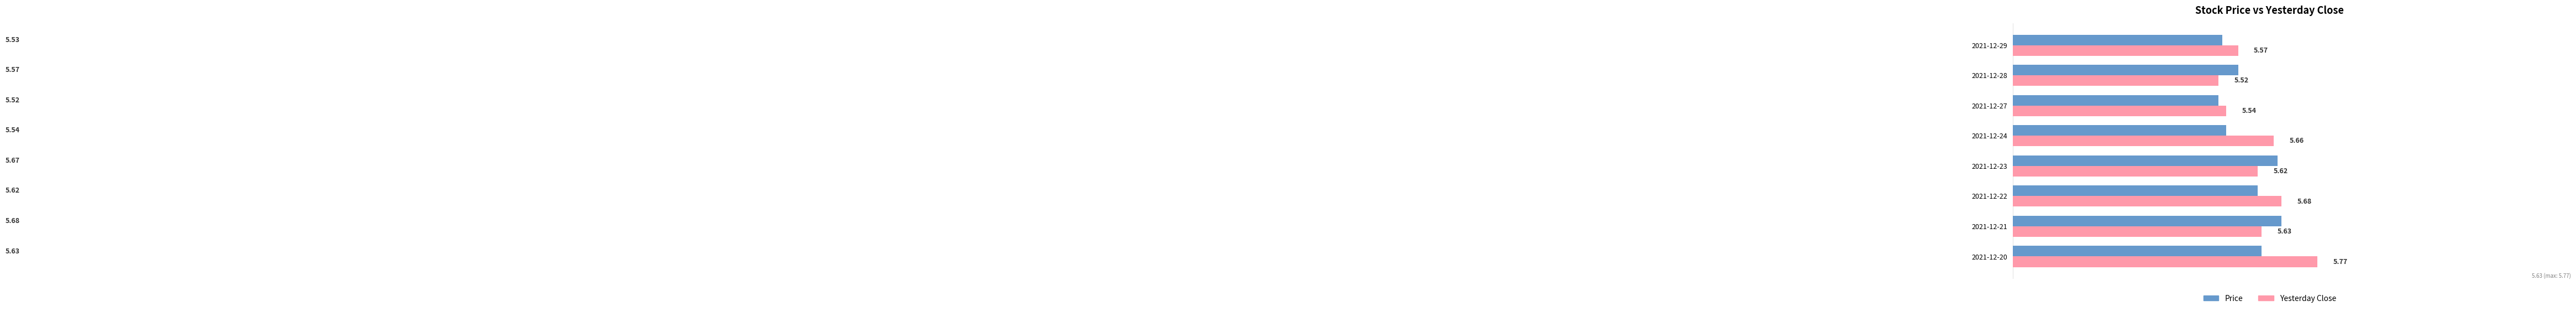

Rank the categories by Price value from highest to lowest.

2021-12-21, 2021-12-23, 2021-12-20, 2021-12-22, 2021-12-28, 2021-12-24, 2021-12-29, 2021-12-27